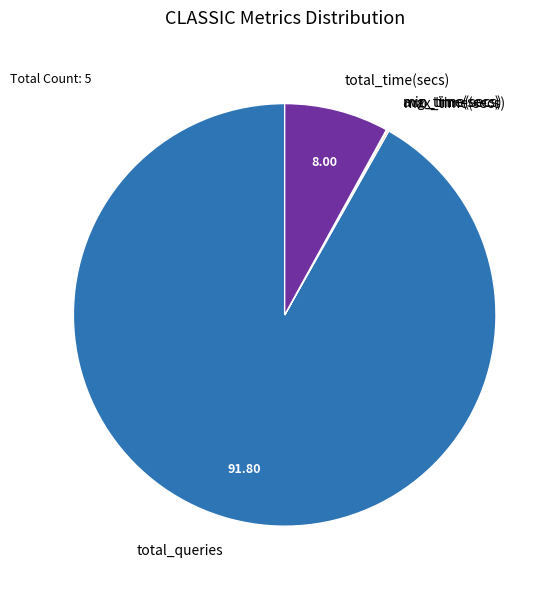

Does total_queries represent more than half of the total?

Yes